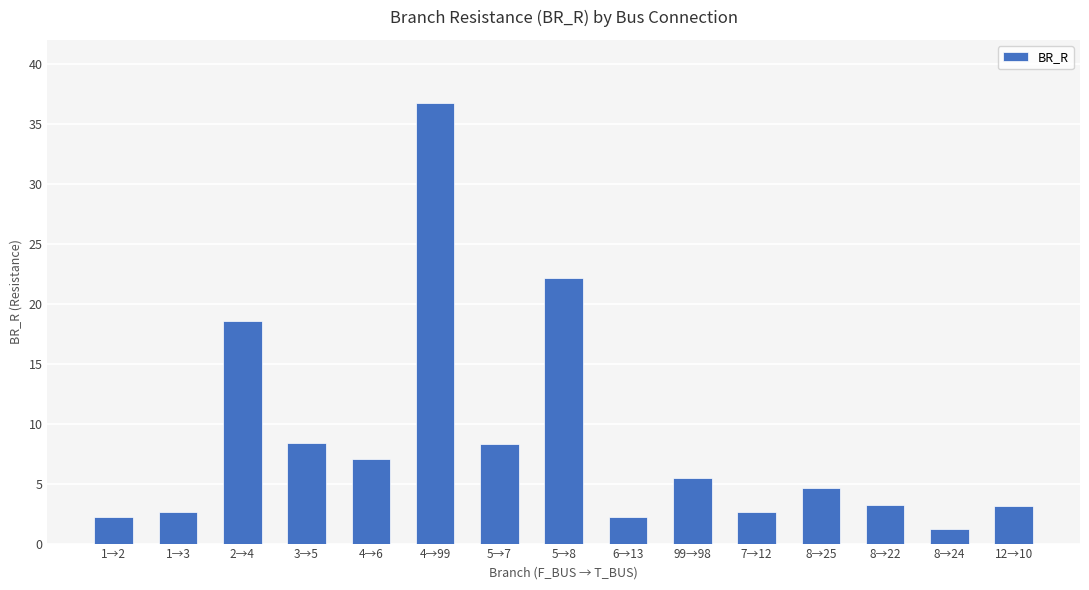

What is the label of the 11th bar from the right?

4→6